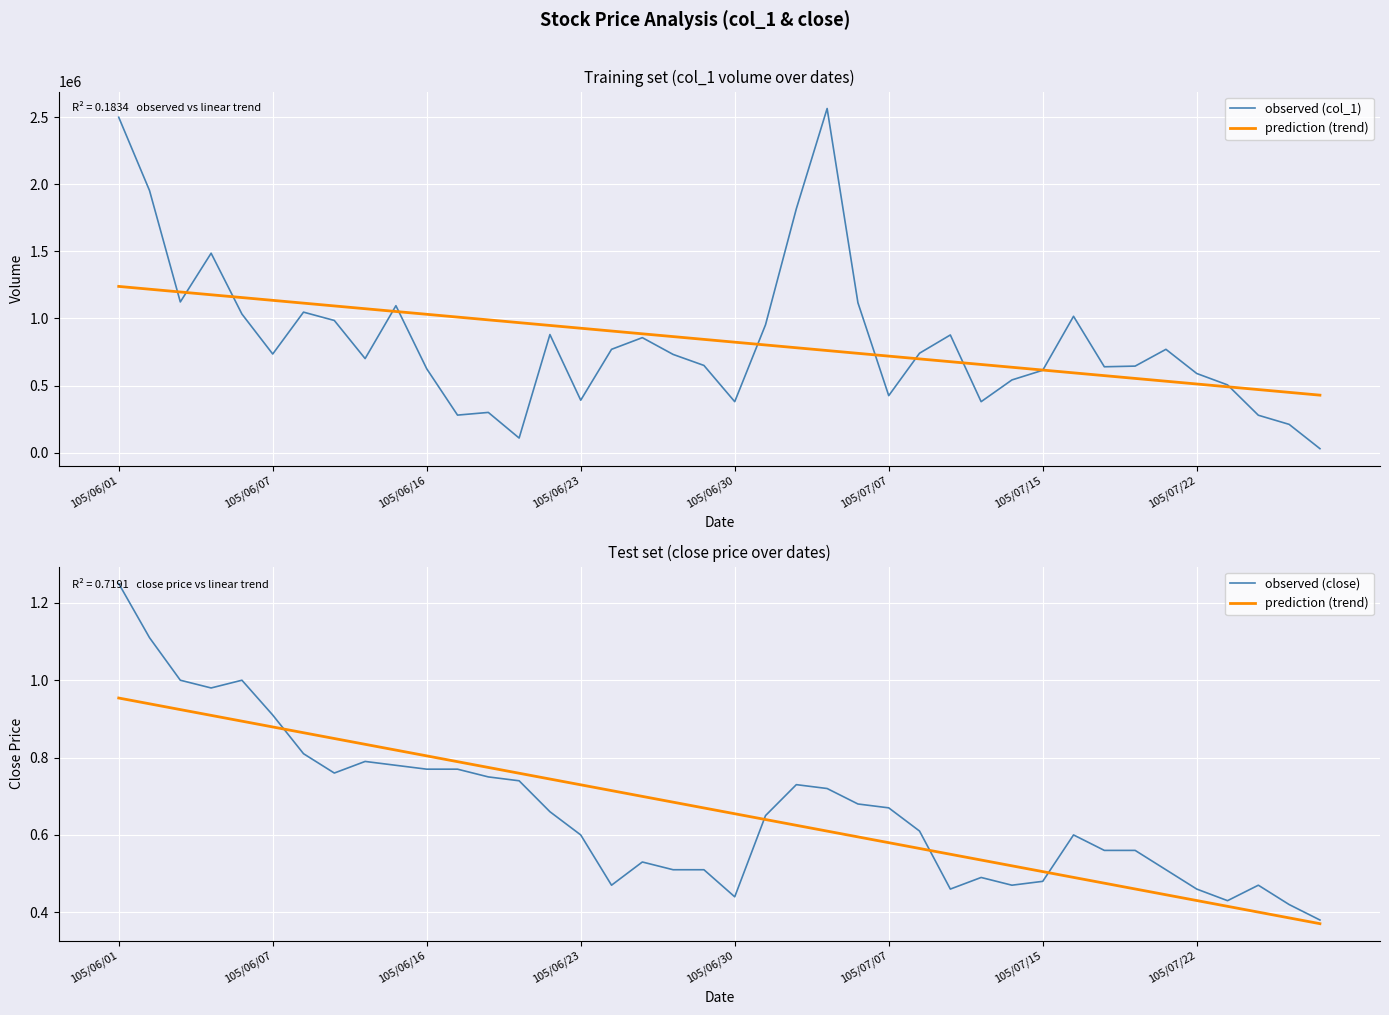

Which series has the largest total across all categories?

observed (col_1)